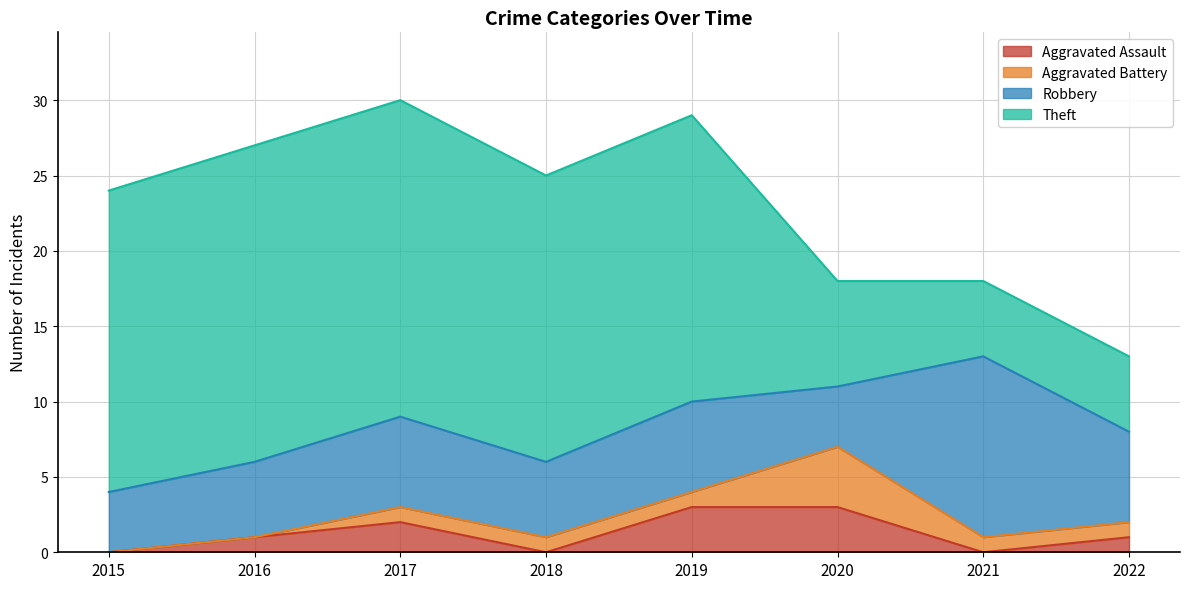

Does the chart display data point markers on the line(s)?

No